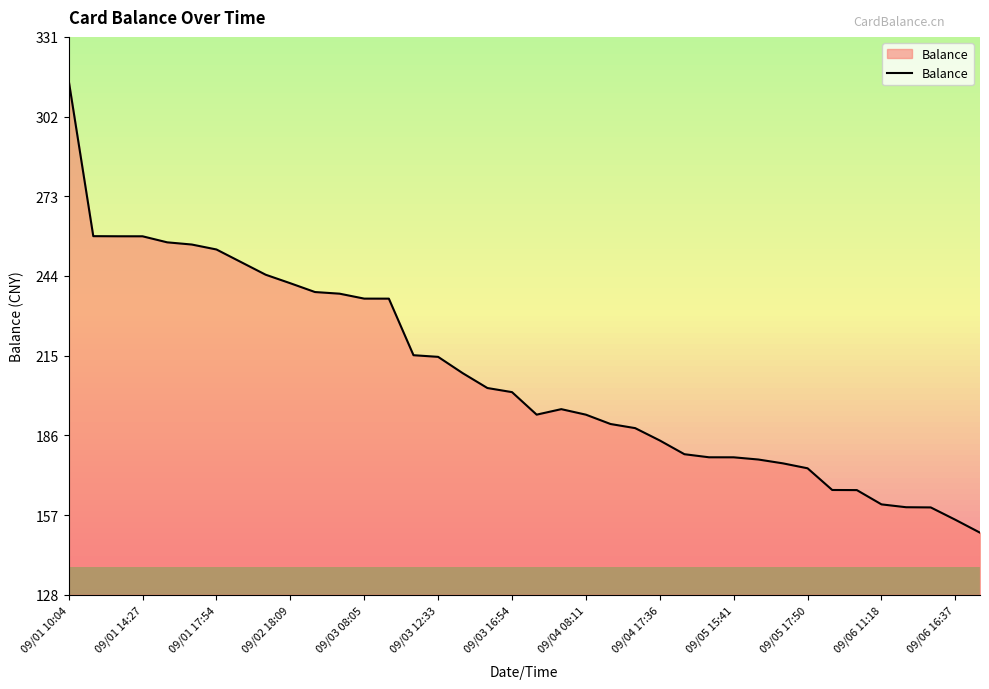

What is the difference between the maximum and minimum values?

164.8